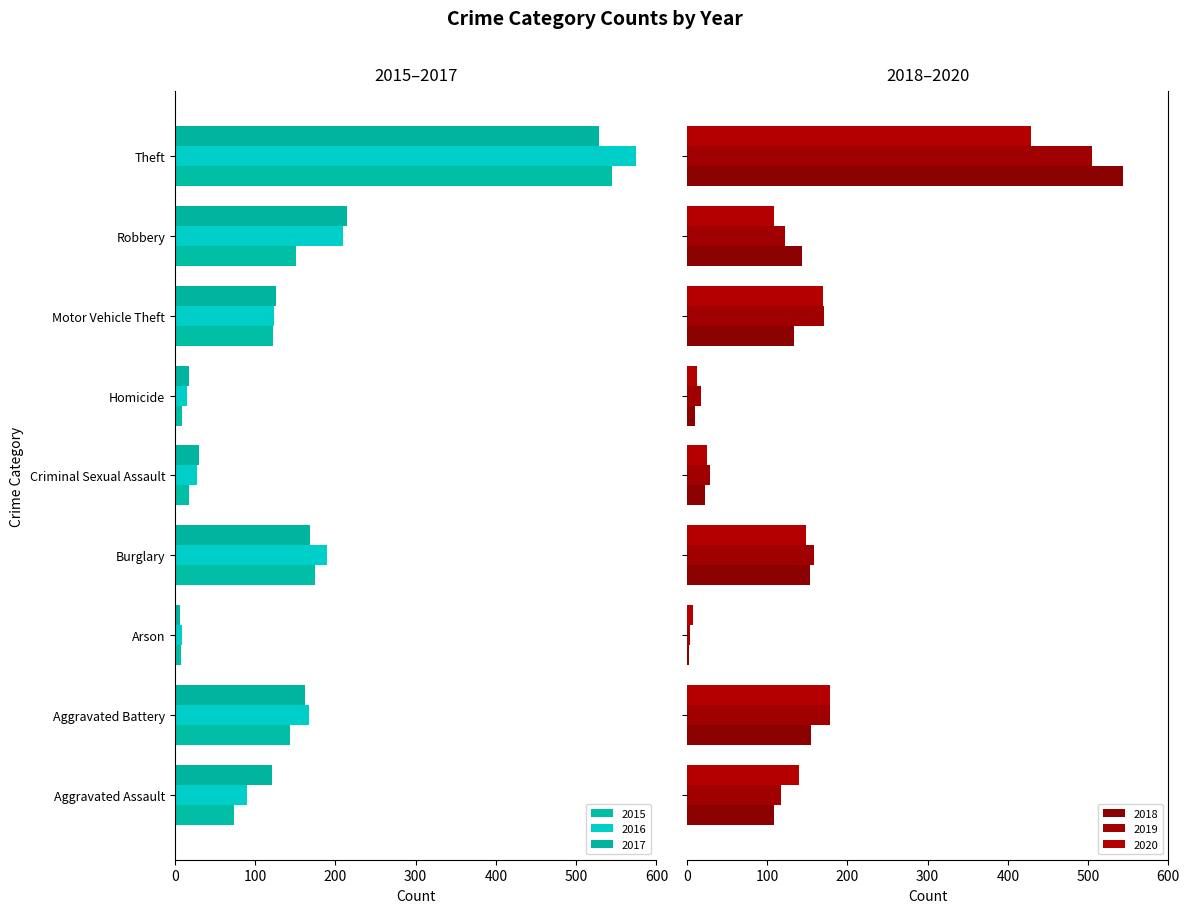

Reading right to left, what are all the values shown in this chart?

2015: 545	151	122	9	18	175	8	143	74
2016: 574	210	124	15	27	189	9	167	90
2017: 529	214	126	17	30	168	6	162	121
2018: 544	143	133	10	23	153	3	155	108
2019: 505	122	171	17	29	158	4	178	117
2020: 429	108	170	12	25	148	8	178	140